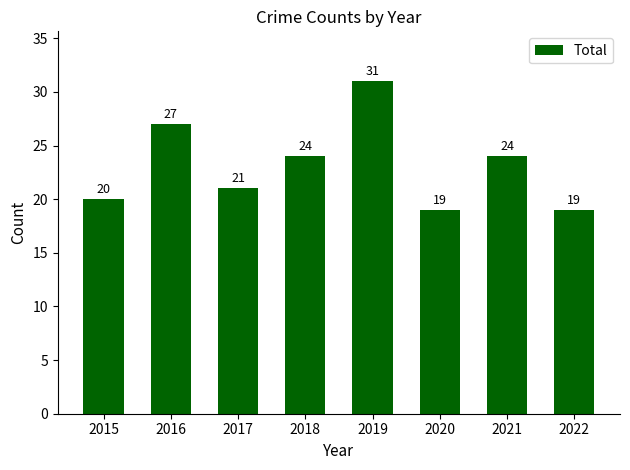

How many data points are less than 24?

4